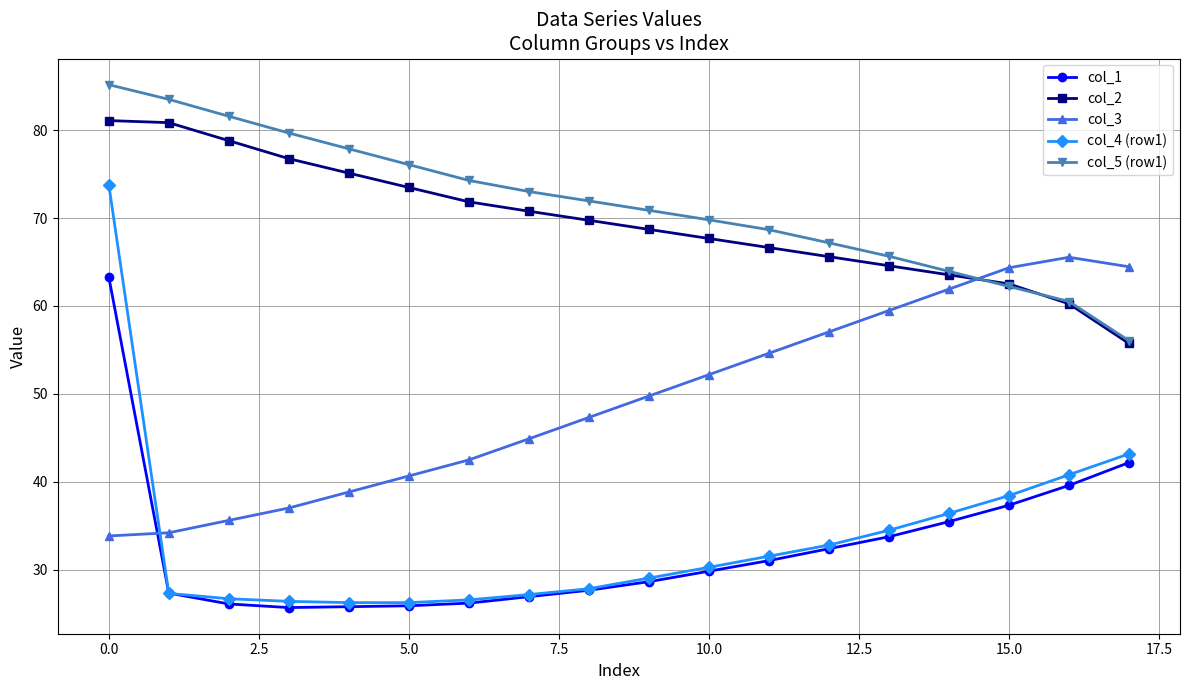

True or false: col_1 and col_5 (row1) intersect in this chart.

False